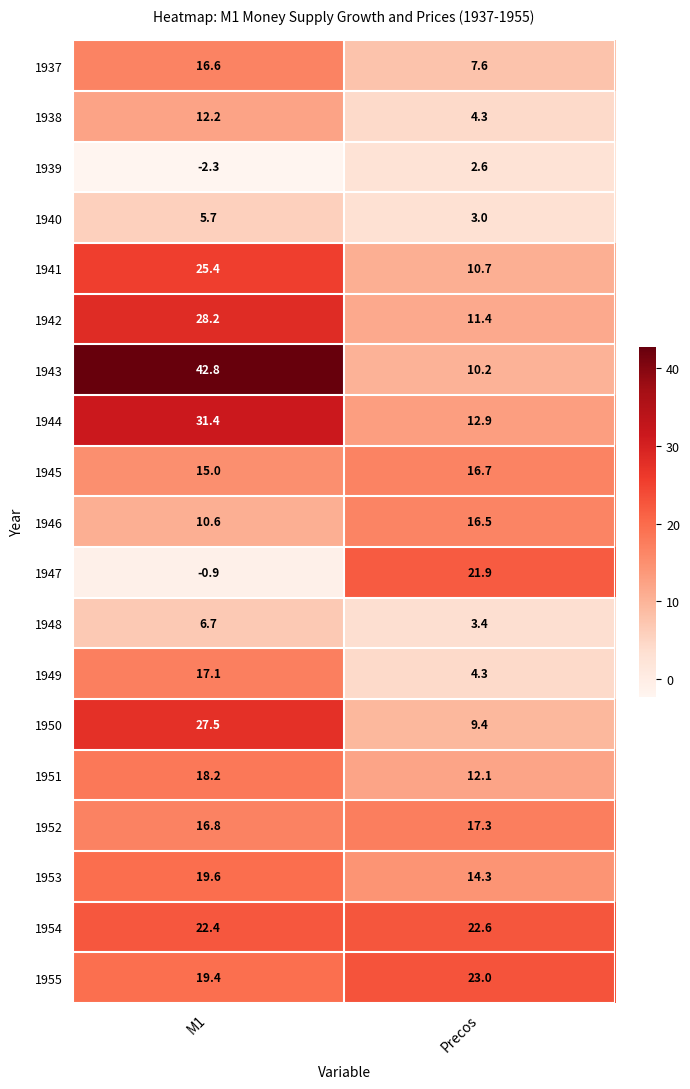

Which series has the widest spread of values?

1943